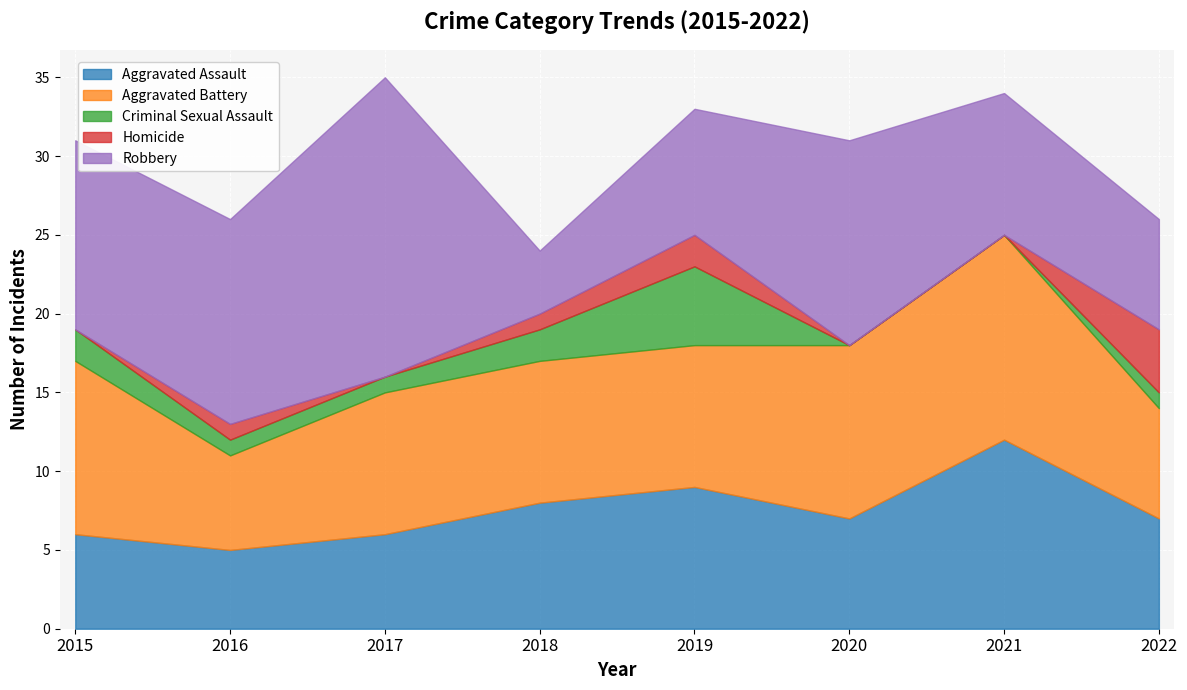

How many values in the Homicide series exceed 1?

2